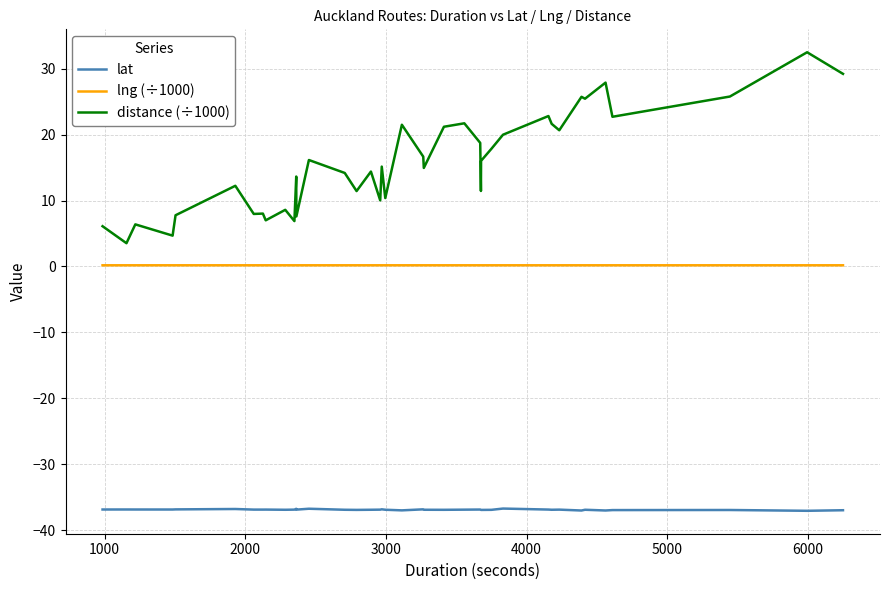

What is the lowest value of the lat series?

-37.1